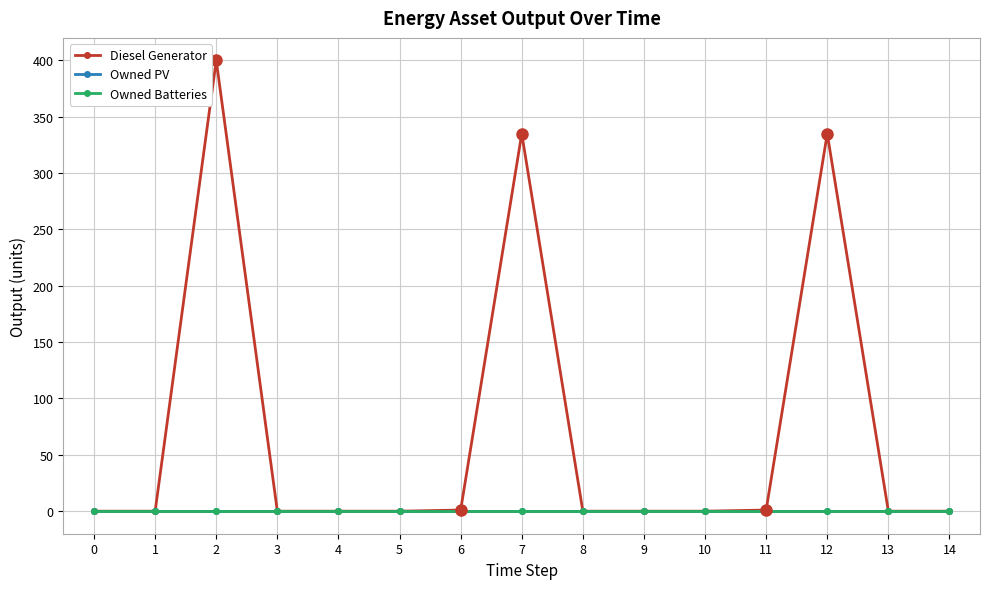

Is this an area chart (filled region under the line)?

No